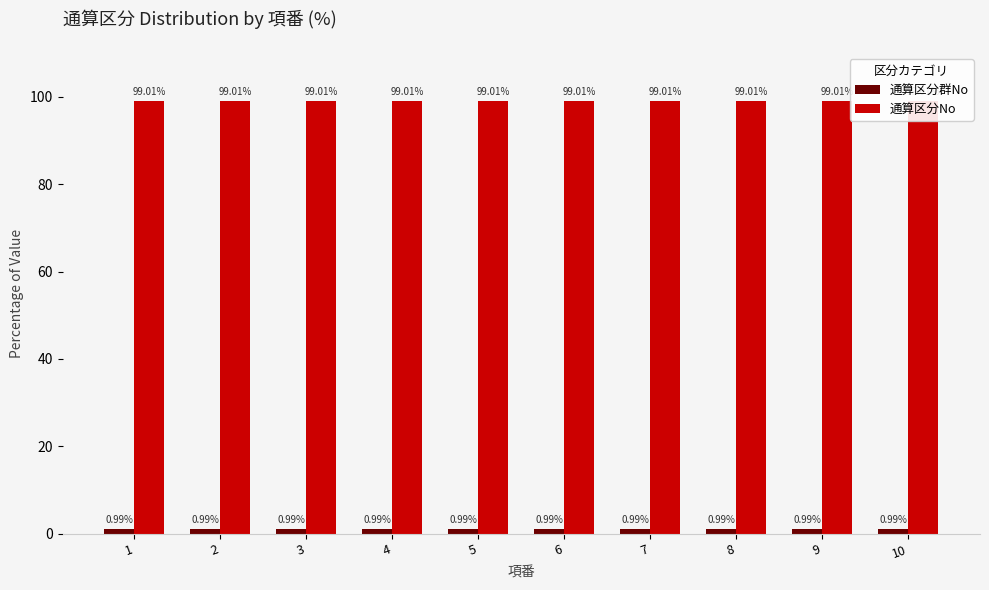

At how many categories does at least one series exceed 92?

10